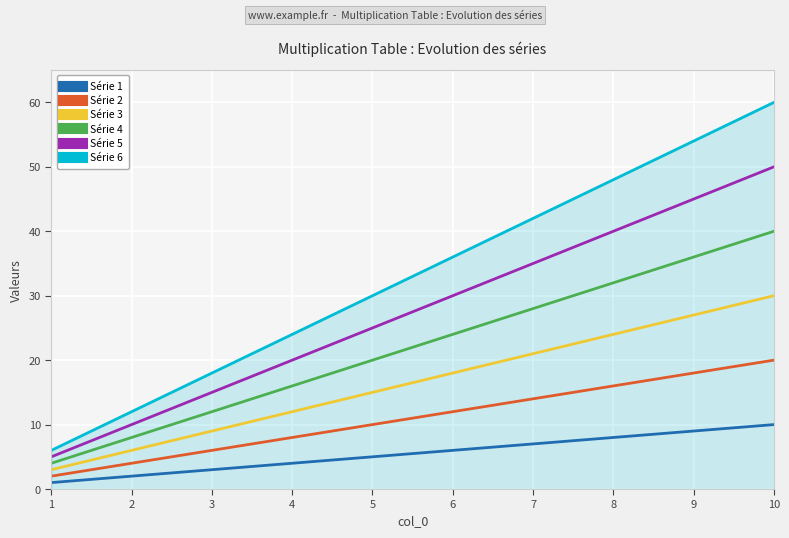

Which series changed the most between 2 and 6?

Série 6